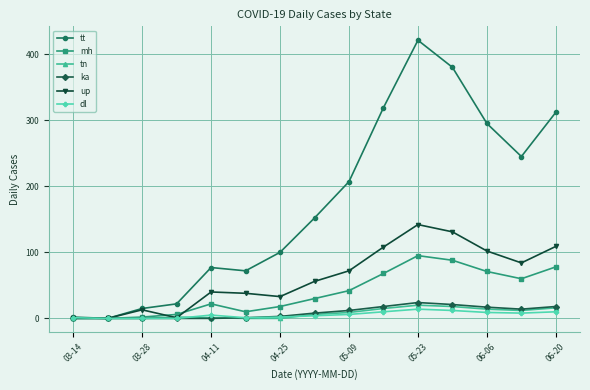

Which series has the widest spread of values?

tt